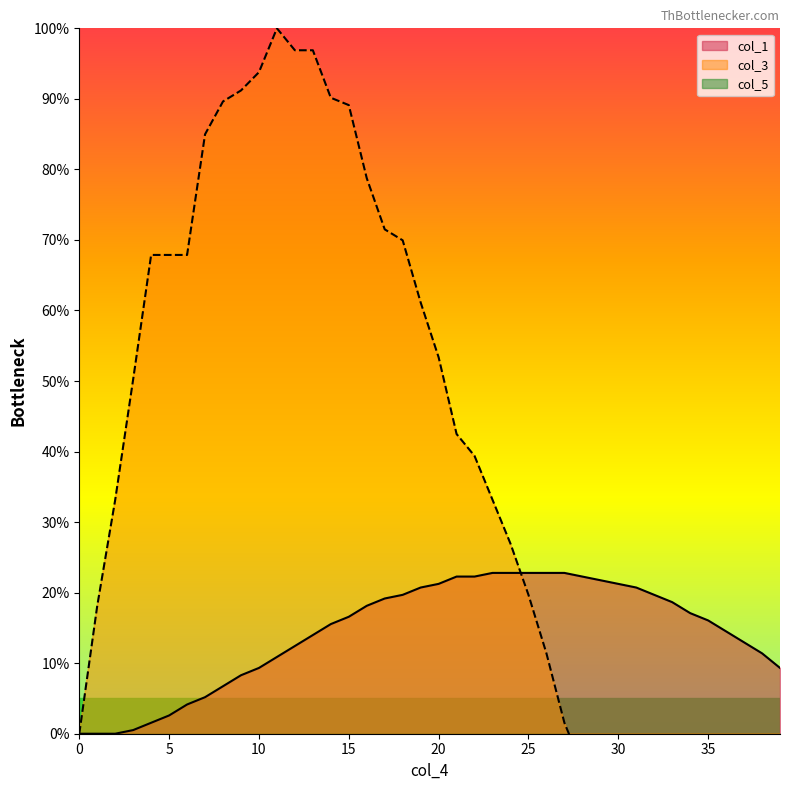

How many intersections are there between col_1 and col_3?

1